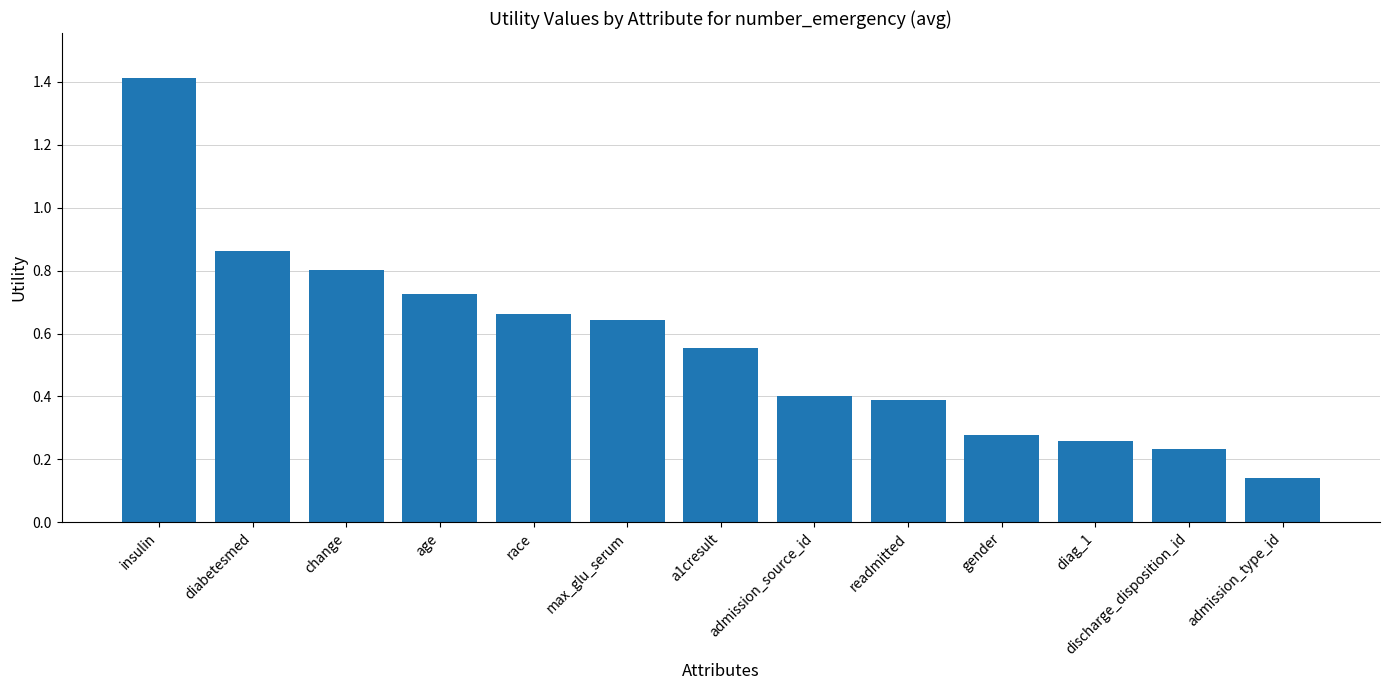

What is the change in value from insulin to diabetesmed?

-0.6